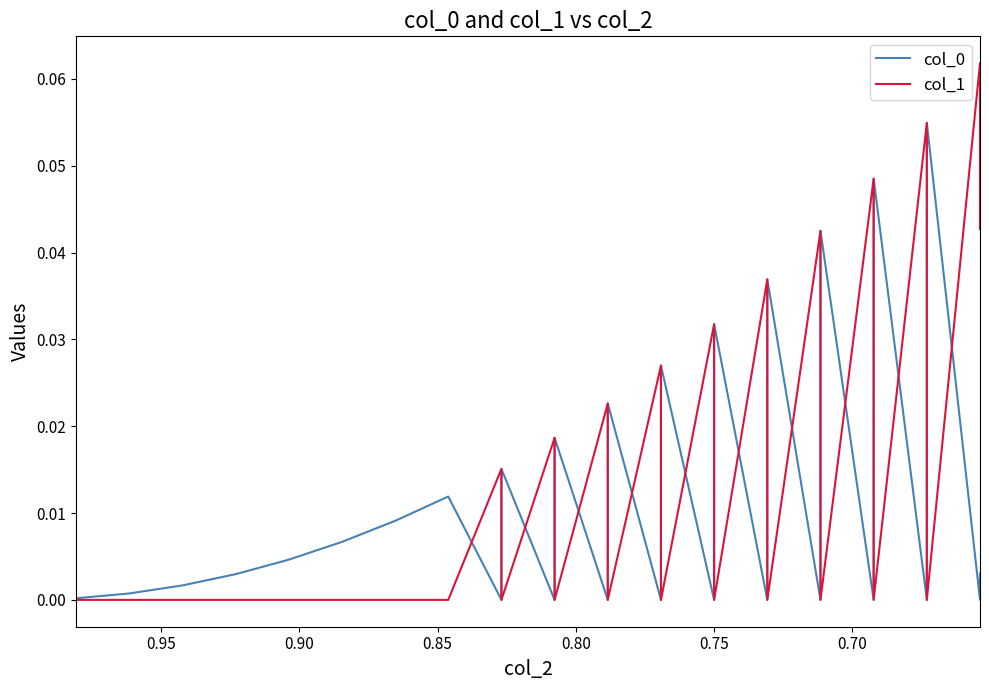

Is it true that col_1 equals -0.0 at 1.00?

False